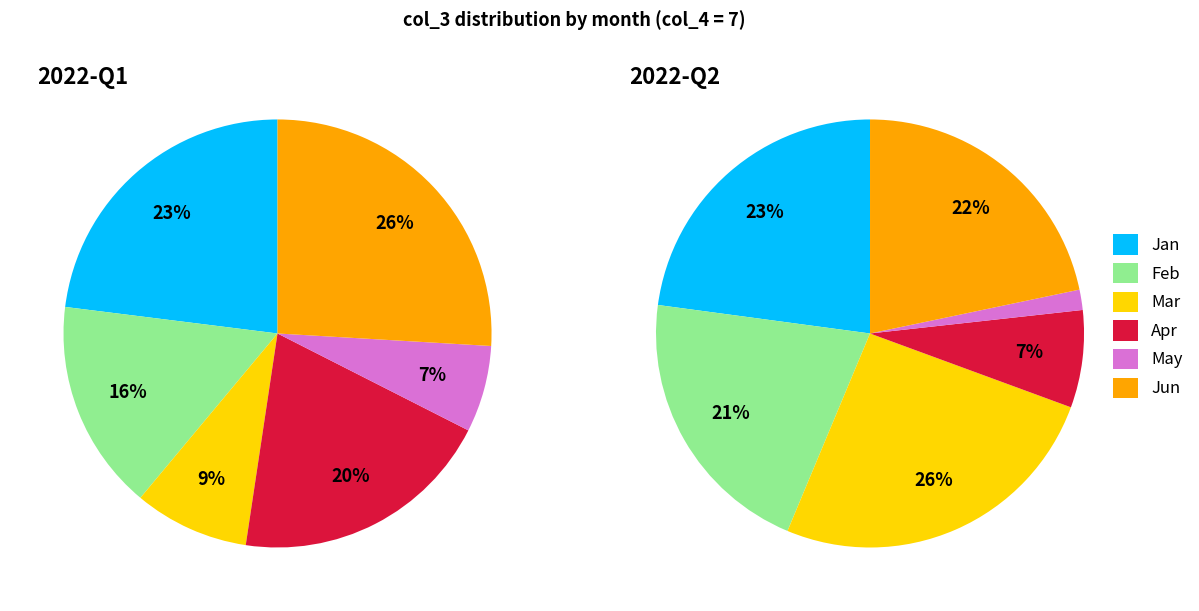

Does 7 account for over 50% of the chart?

No